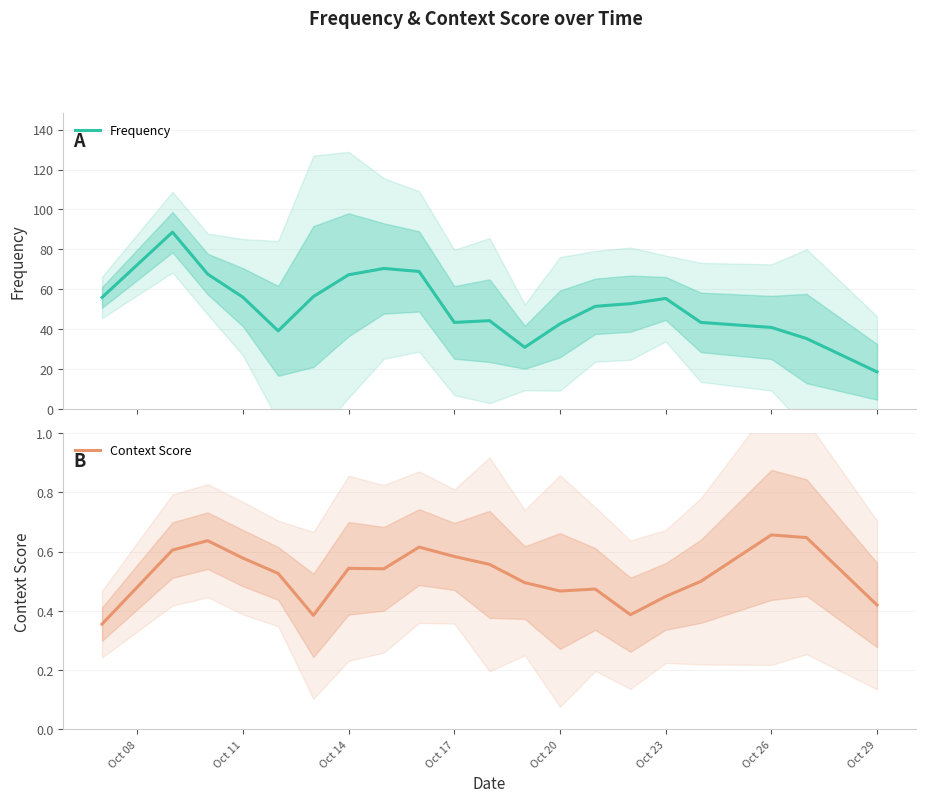

Count the number of data series in this chart.

2